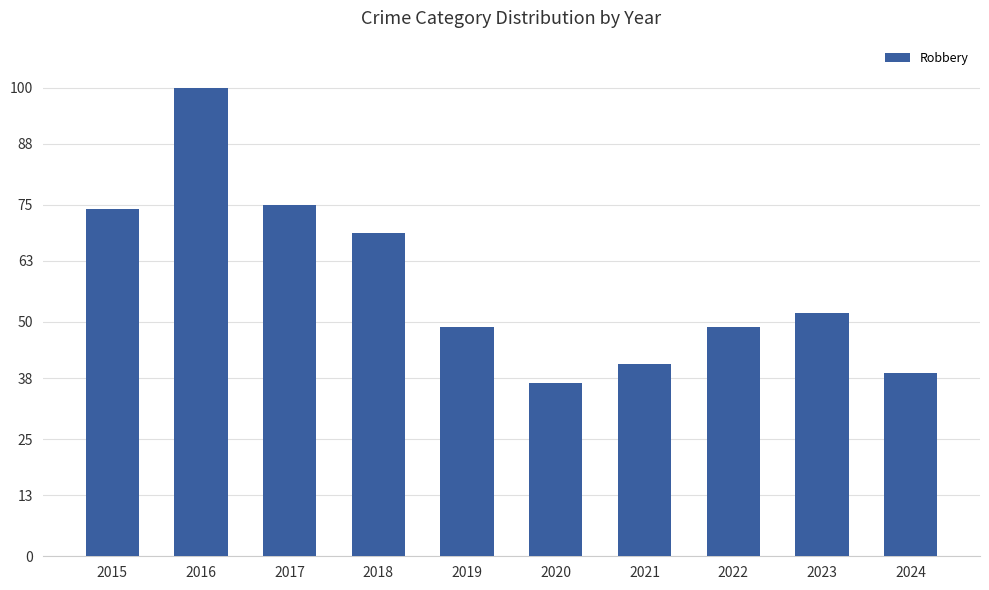

What is the sum of all values?

585